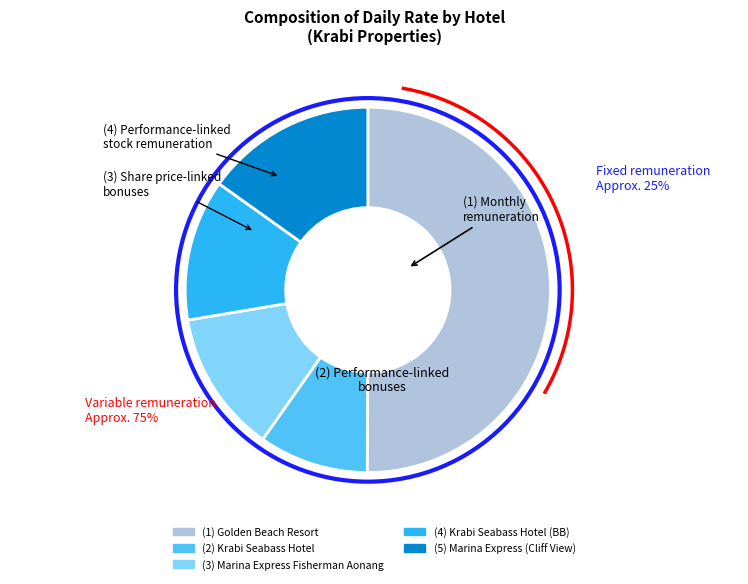

Which slice is the smallest?

Krabi Seabass Hotel